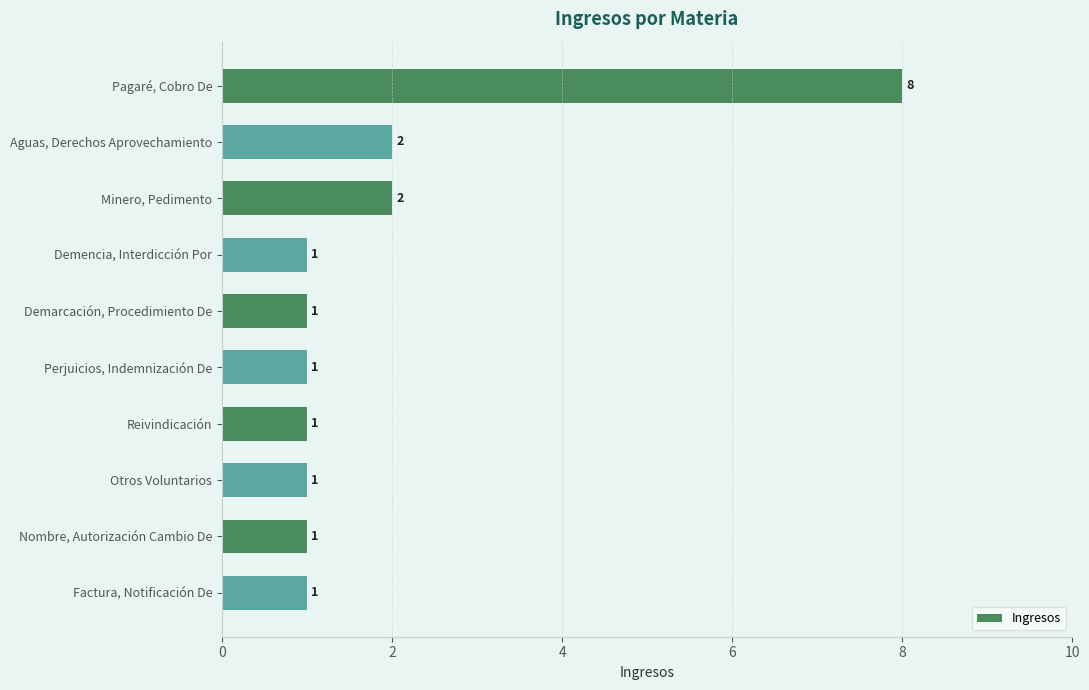

Reading top to bottom, what are all the values shown in this chart?

Pagaré, Cobro De=8	Aguas, Derechos Aprovechamiento=2	Minero, Pedimento=2	Demencia, Interdicción Por=1	Demarcación, Procedimiento De=1	Perjuicios, Indemnización De=1	Reivindicación=1	Otros Voluntarios=1	Nombre, Autorización Cambio De=1	Factura, Notificación De=1